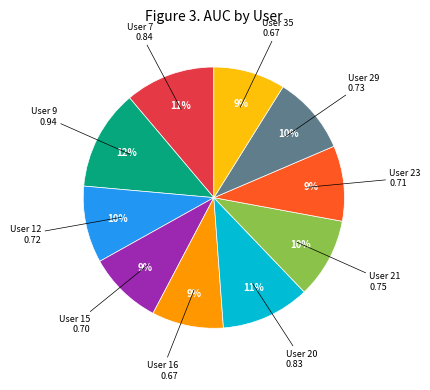

Does any single category account for the majority?

No